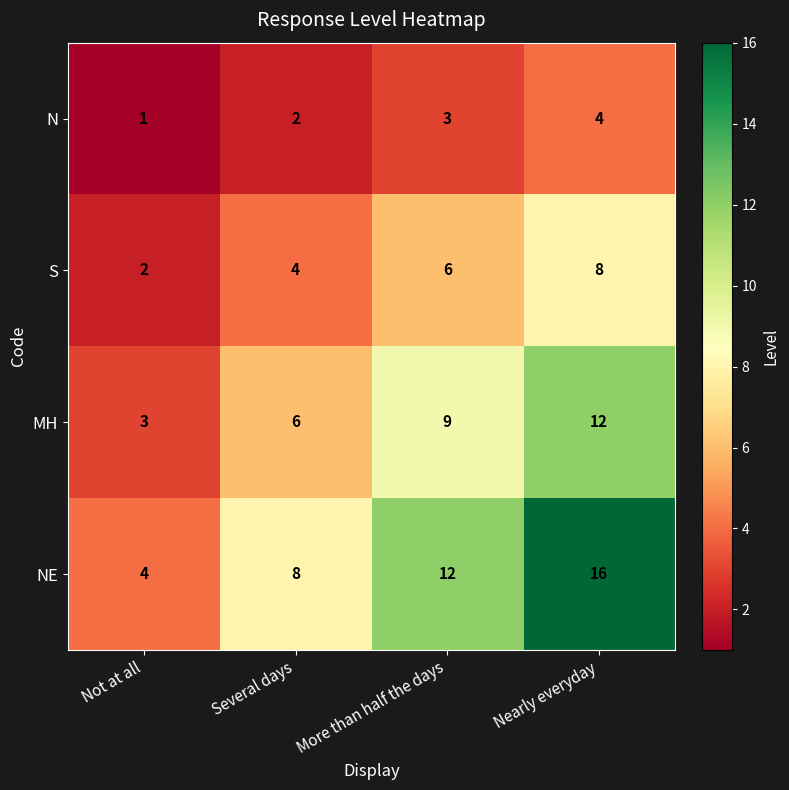

What is the spread (max minus min) of values at More than half the days?

9